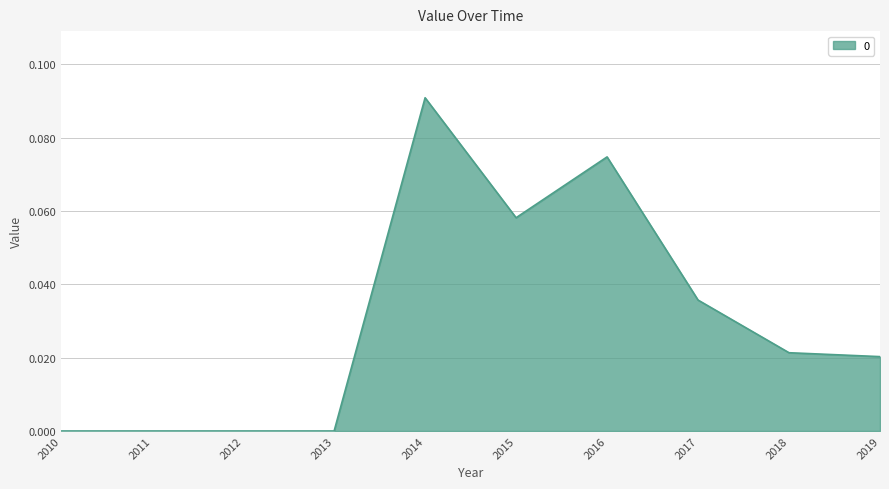

Which has a higher value, 2018 or 2017?

2017